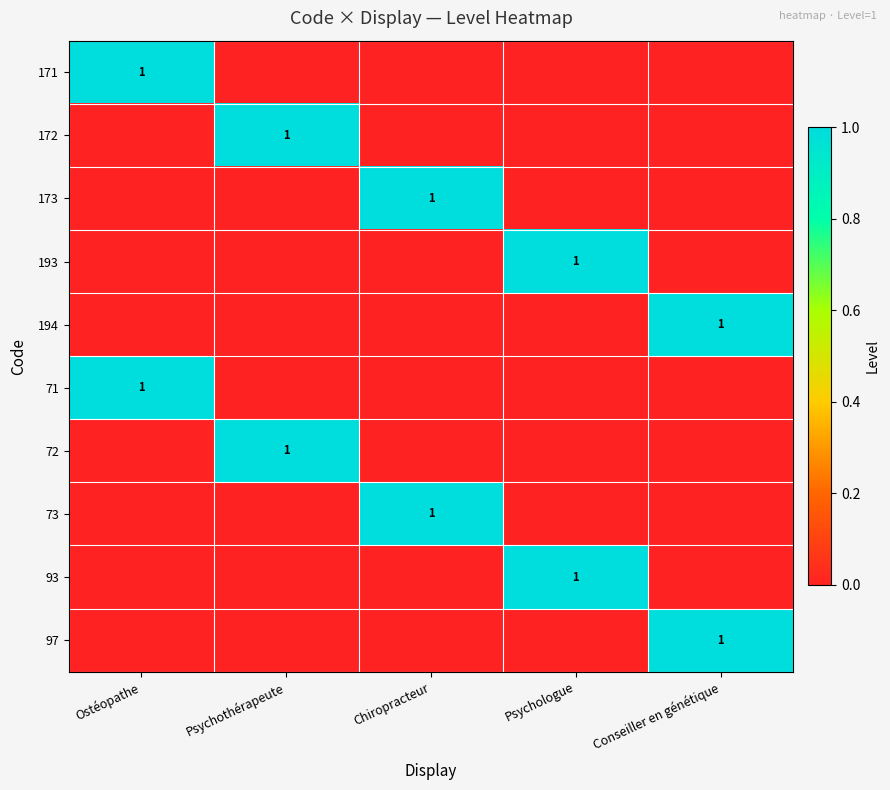

Which category has the highest value across all series?

Ostéopathe